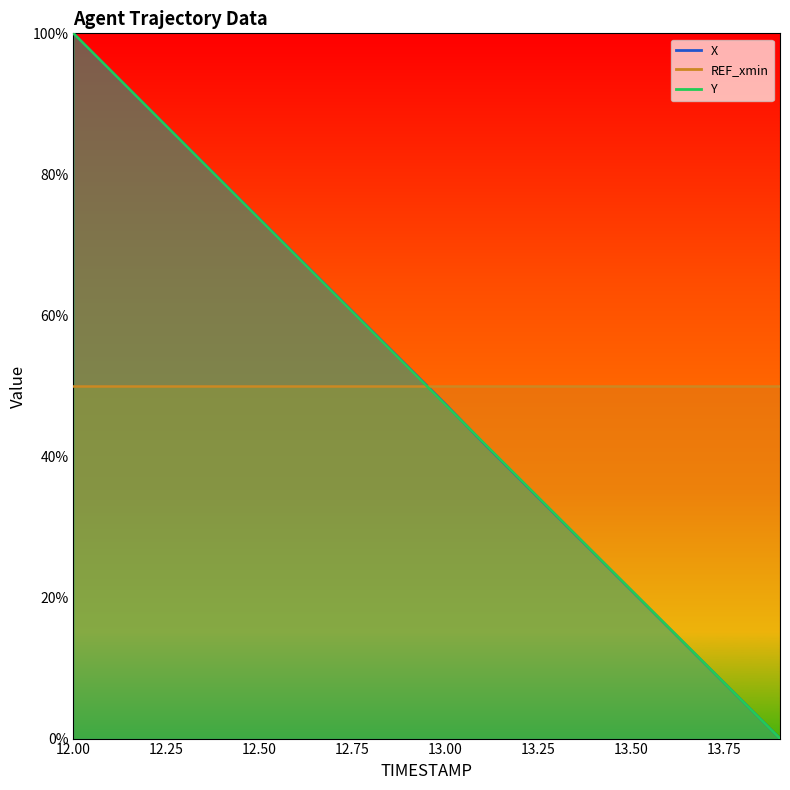

What is the total value across all series at 13.3?

63.1